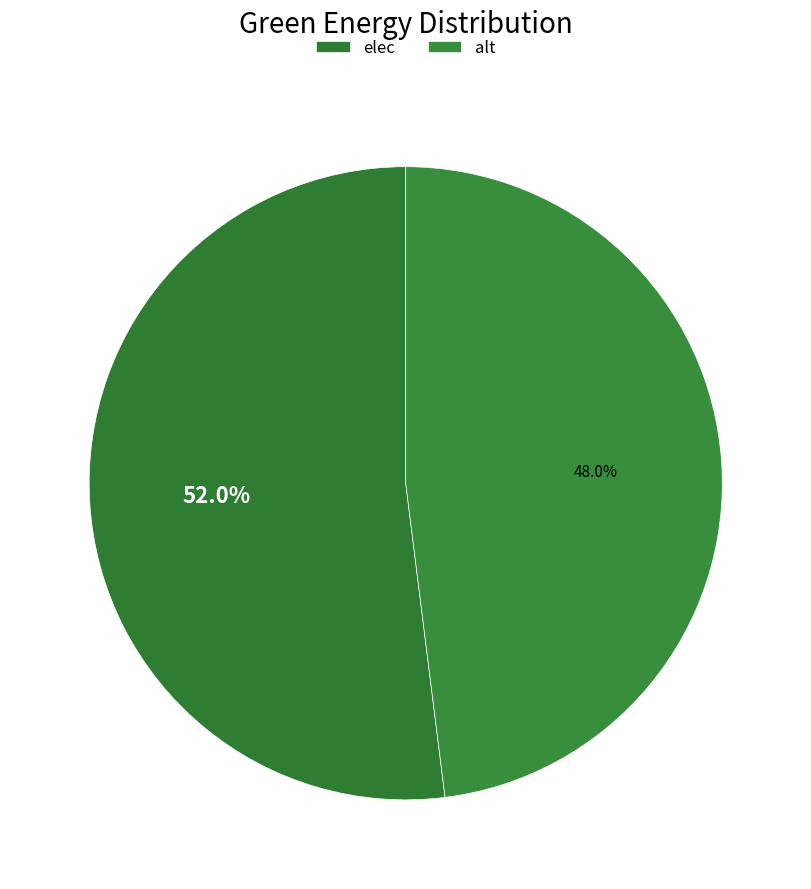

Which category accounts for the majority?

elec